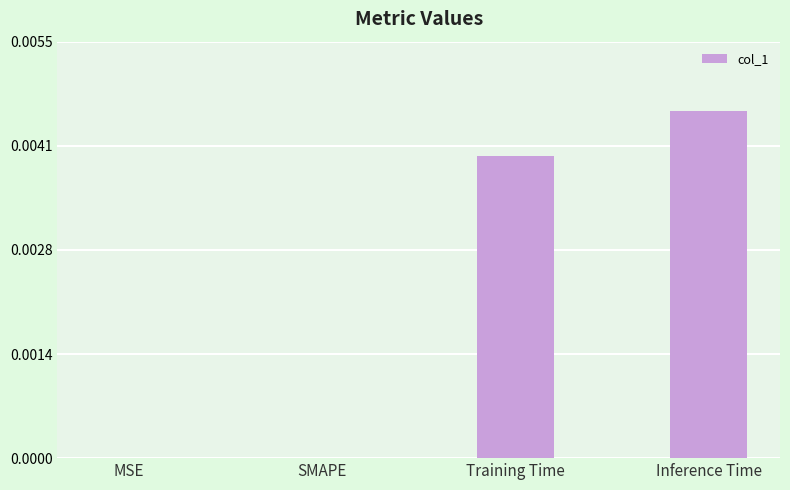

The value at MSE is 0.0. True or false?

True